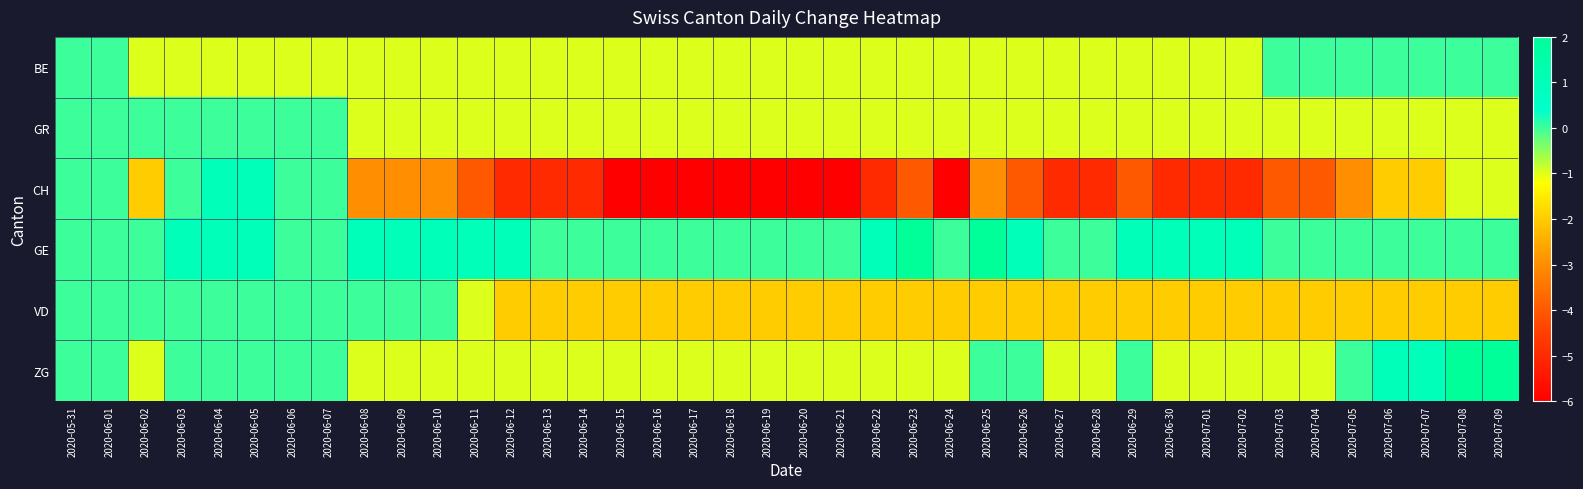

Which series changed the most between 2020-06-04 and 2020-07-05?

CH